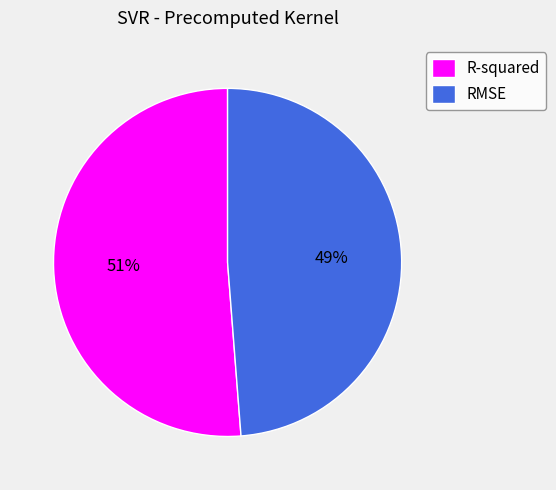

Count the number of slices in the pie.

2